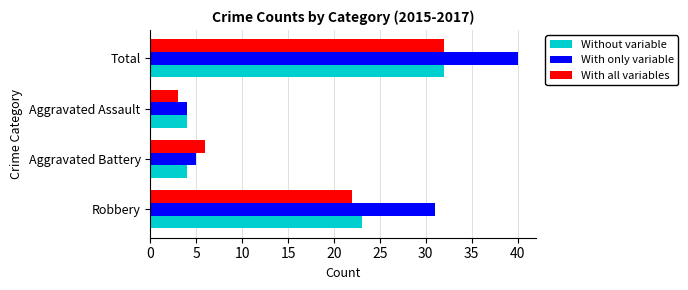

What is the difference between the Without variable values at Robbery and Aggravated Battery?

19